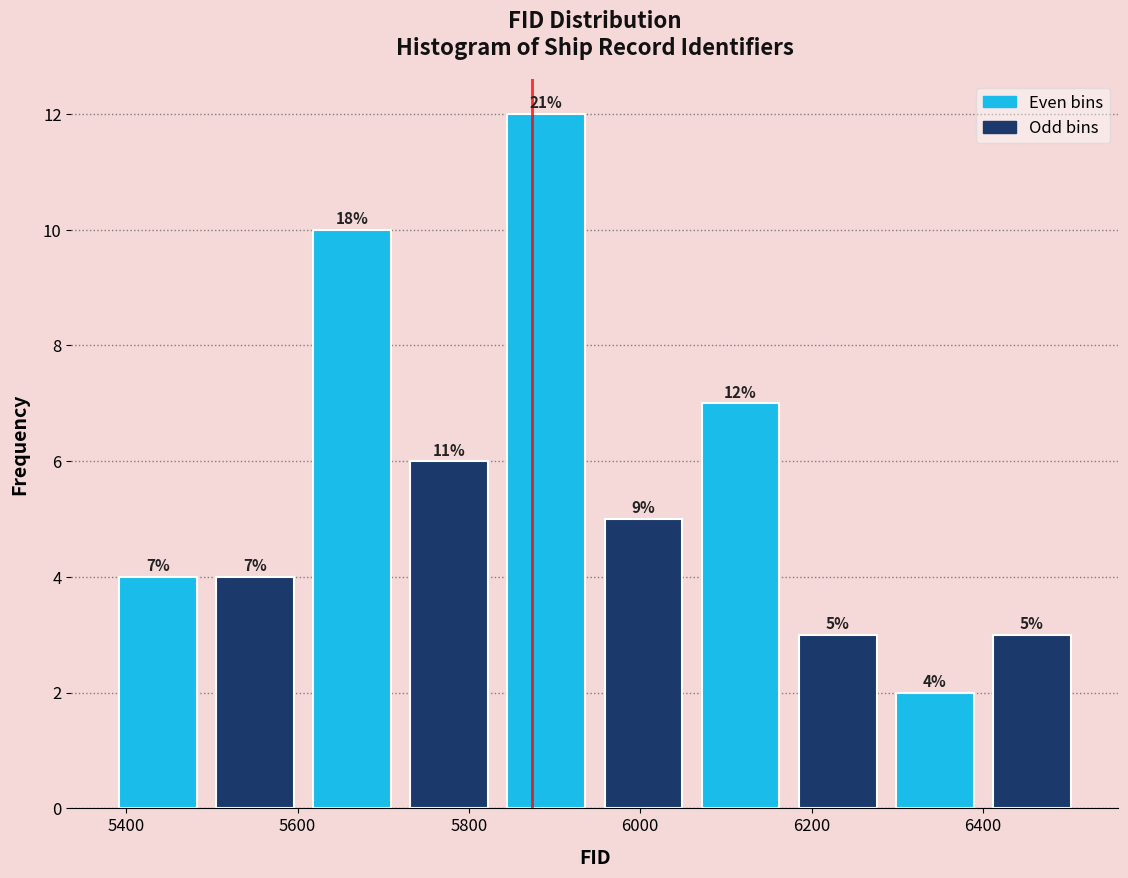

Over which range of the x-axis is the bar tallest?

5840 to 5940